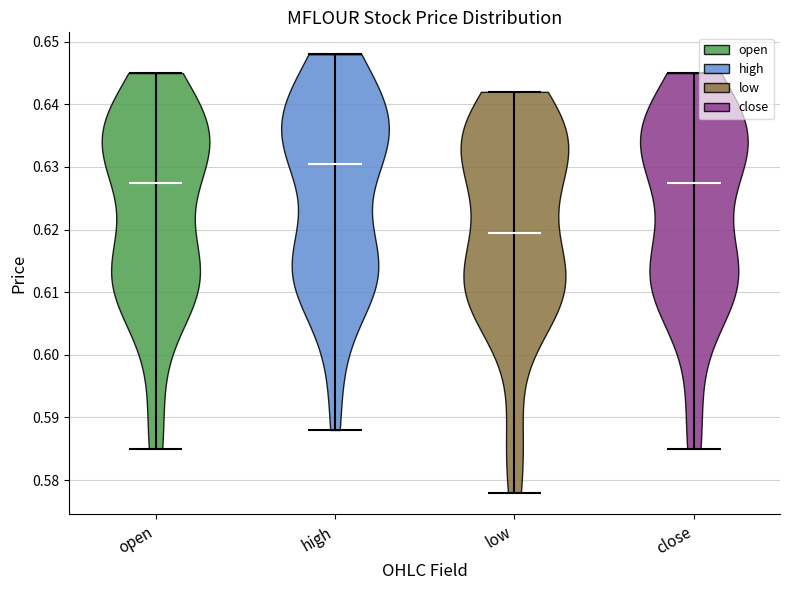

What is the highest point the violin for close reaches on the y-axis? The values are not printed on the chart, so give them approximately, as read against the axis.

0.645